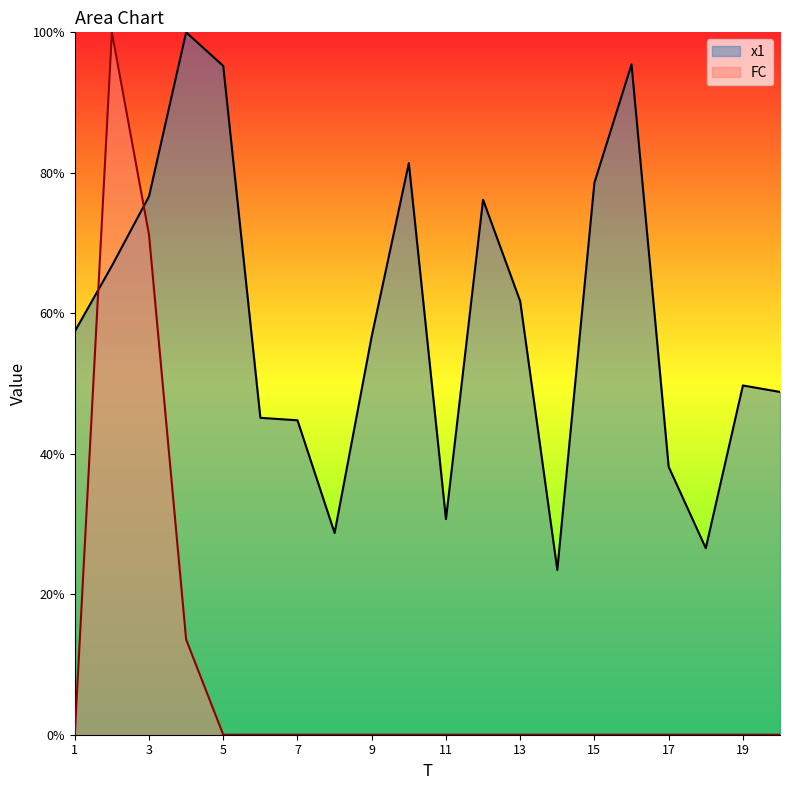

Is the value of x1 at 10 greater than the value of FC at 11?

Yes